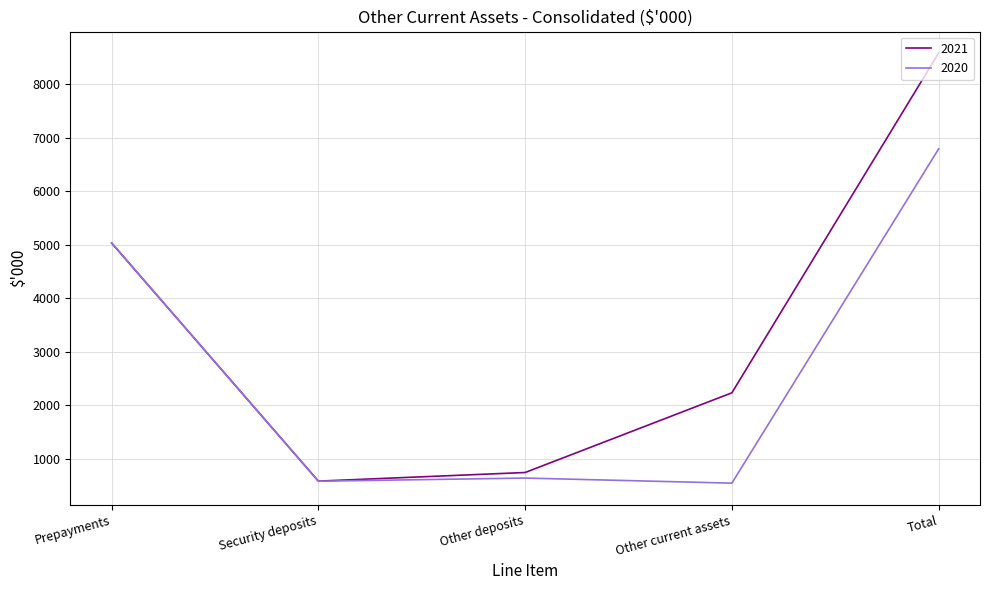

What is the greatest value displayed?

8583